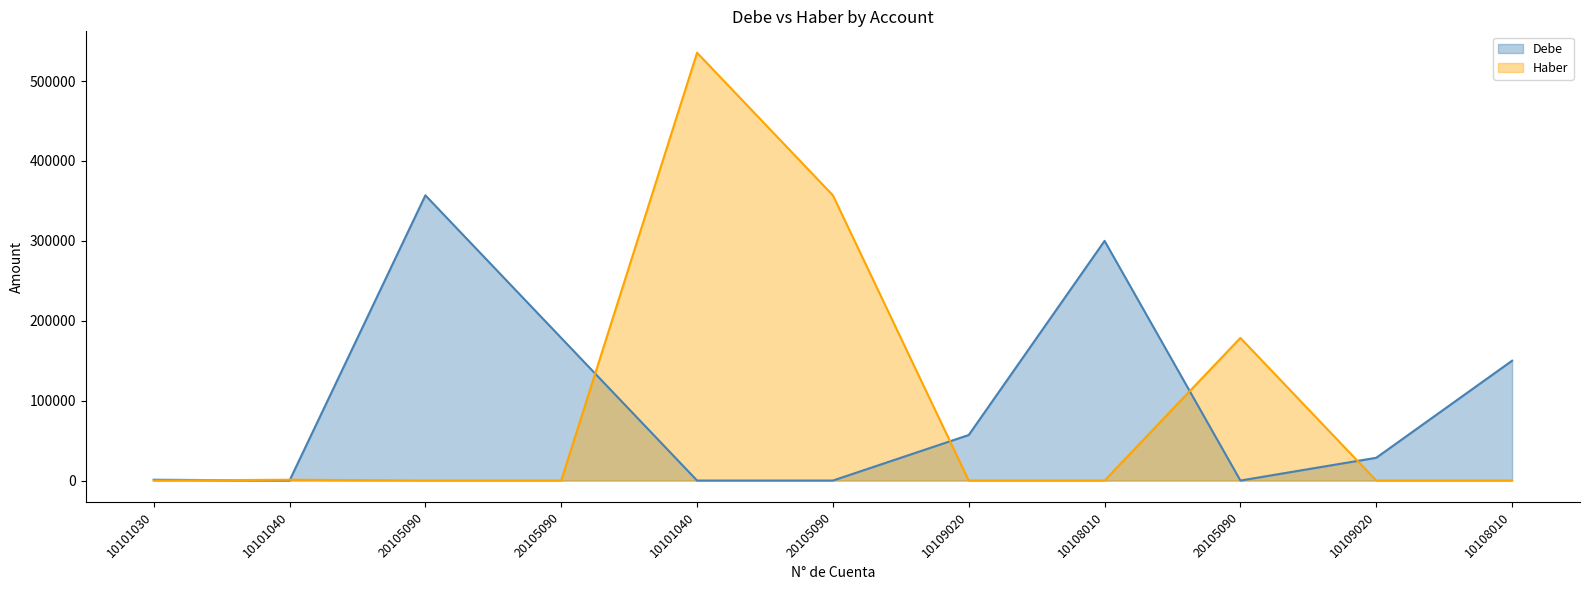

What is the difference between the maximum and minimum values in the Debe series?

357000